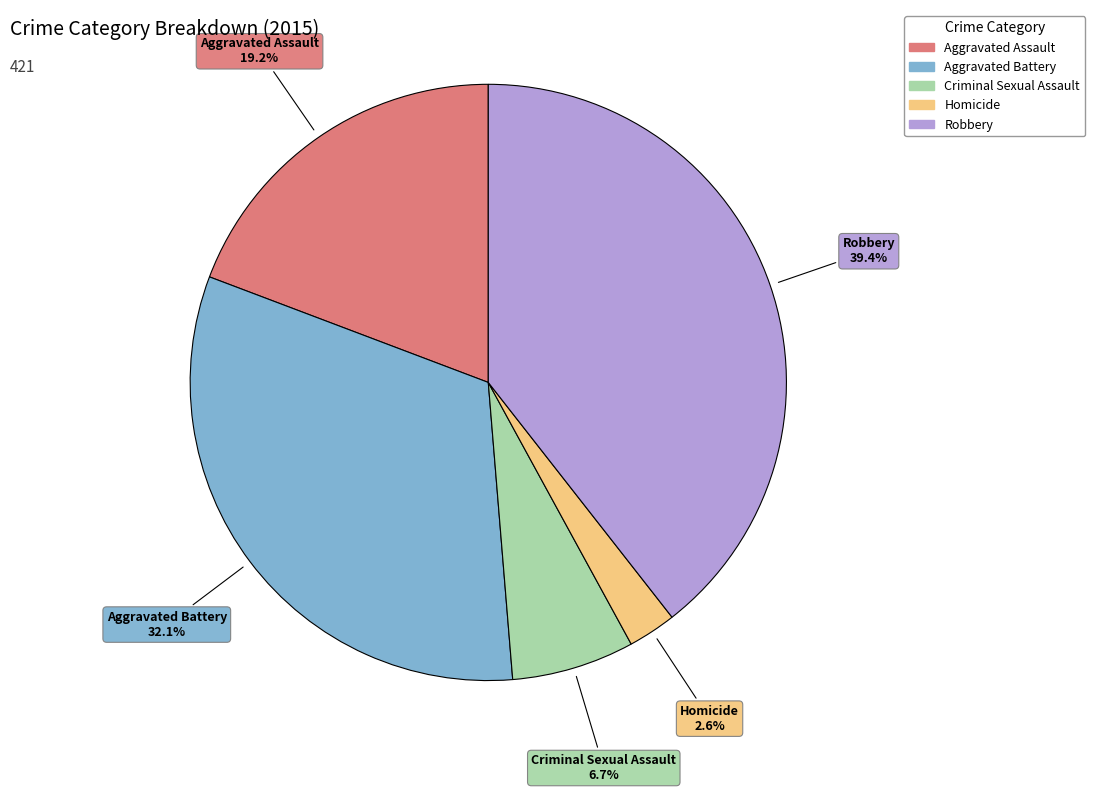

What is the largest slice in the pie chart?

Robbery